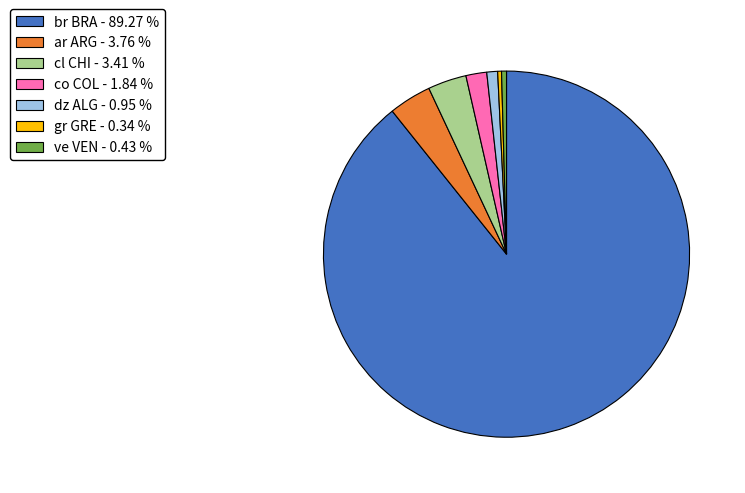

Is the sum of gr GRE and co COL greater than half?

No